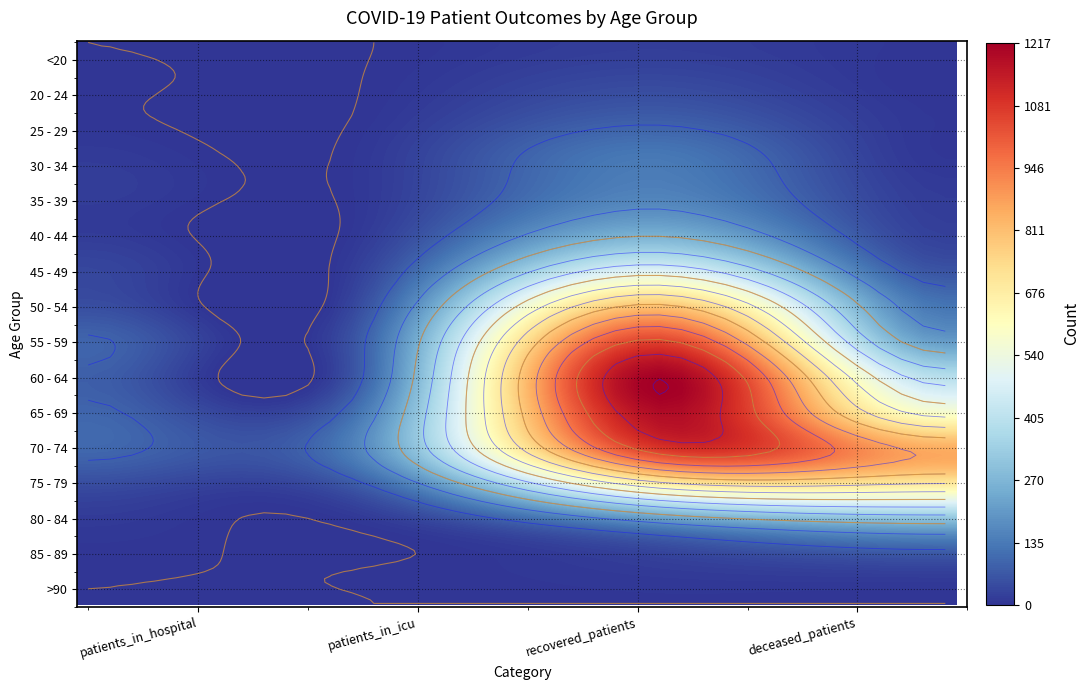

At 2, list the series in order from largest to smallest.

60 - 64, 65 - 69, 55 - 59, 70 - 74, 50 - 54, 75 - 79, 45 - 49, 40 - 44, 35 - 39, 30 - 34, 80 - 84, 25 - 29, 20 - 24, <20, 85 - 89, >90